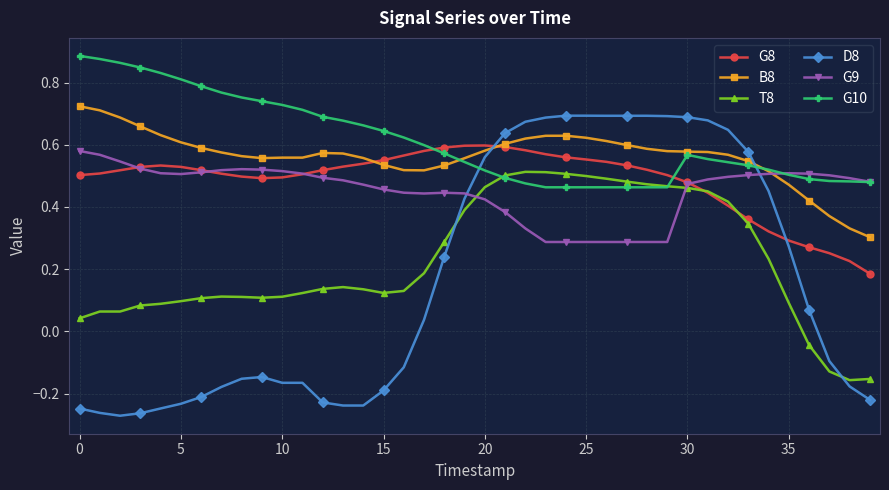

Count the B8 values in the range 0 to 1.

40